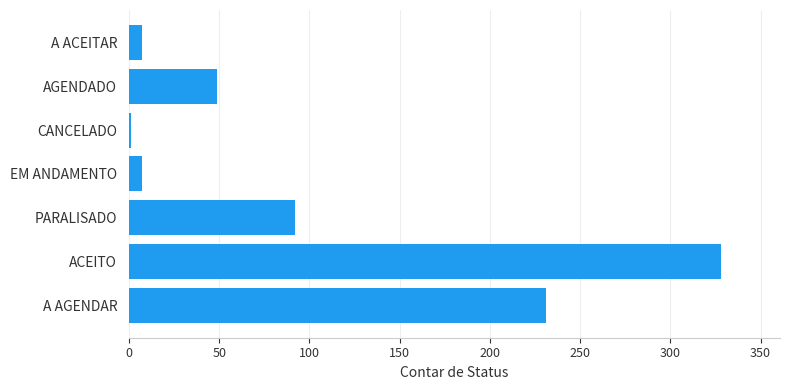

Which label corresponds to the largest value in the chart?

ACEITO